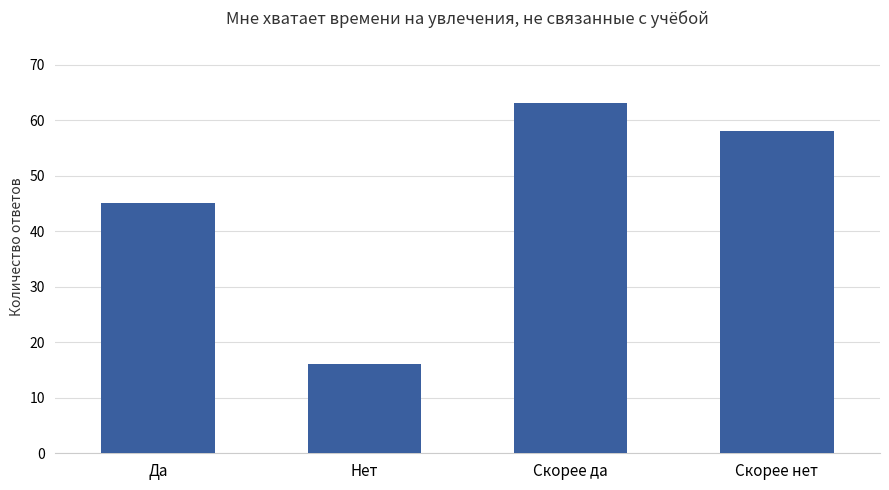

What is the sum of all values?

182